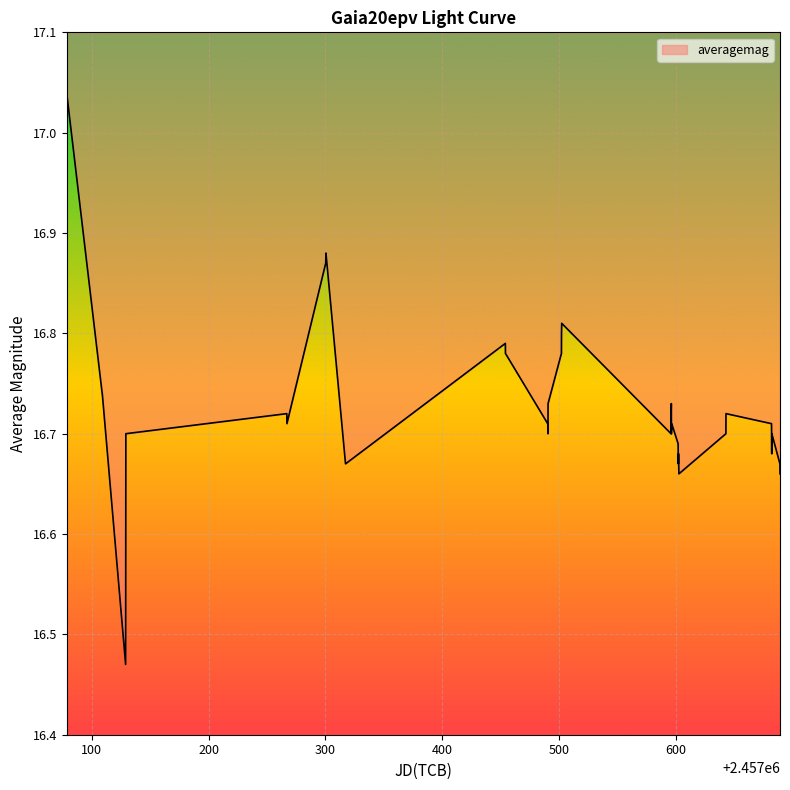

Reading left to right, transcribe all the data shown in this chart.

17.0	16.7	16.7	16.5	16.7	16.7	16.7	16.9	16.9	16.7	16.7	16.8	16.8	16.7	16.7	16.7	16.7	16.8	16.8	16.8	16.7	16.7	16.7	16.7	16.7	16.7	16.7	16.7	16.7	16.7	16.7	16.7	16.7	16.7	16.7	16.7	16.7	16.7